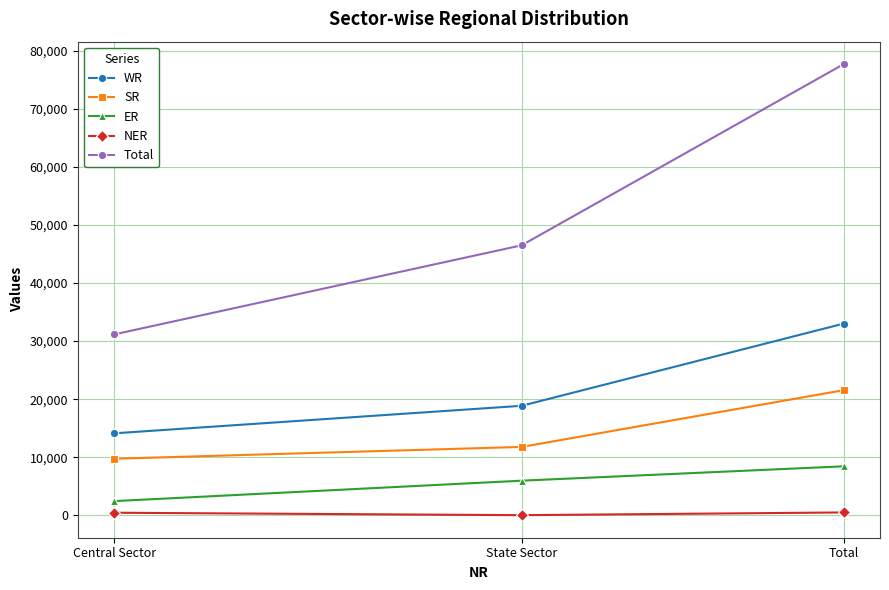

What is the total value across all series at Central Sector?

57995